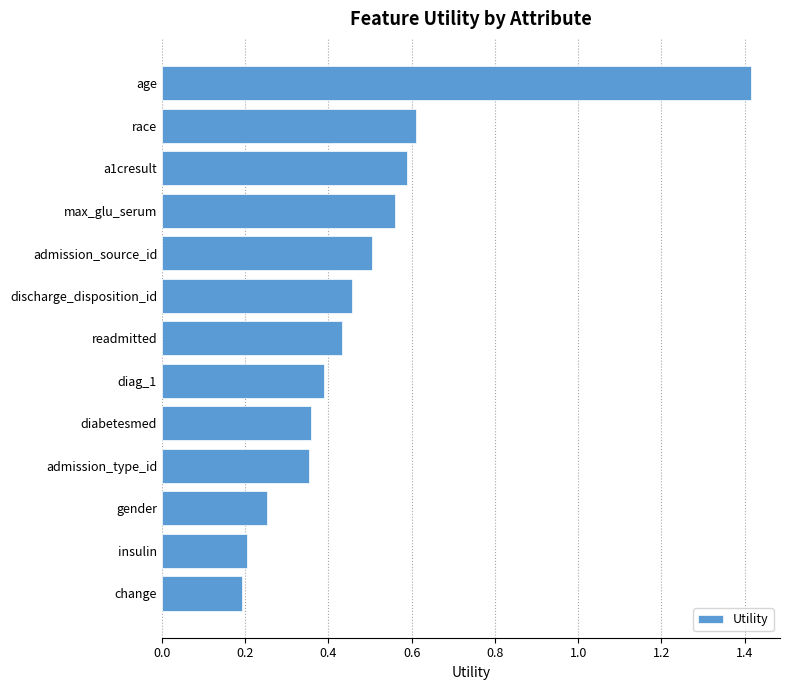

What is the difference between the maximum and second lowest values?

1.2